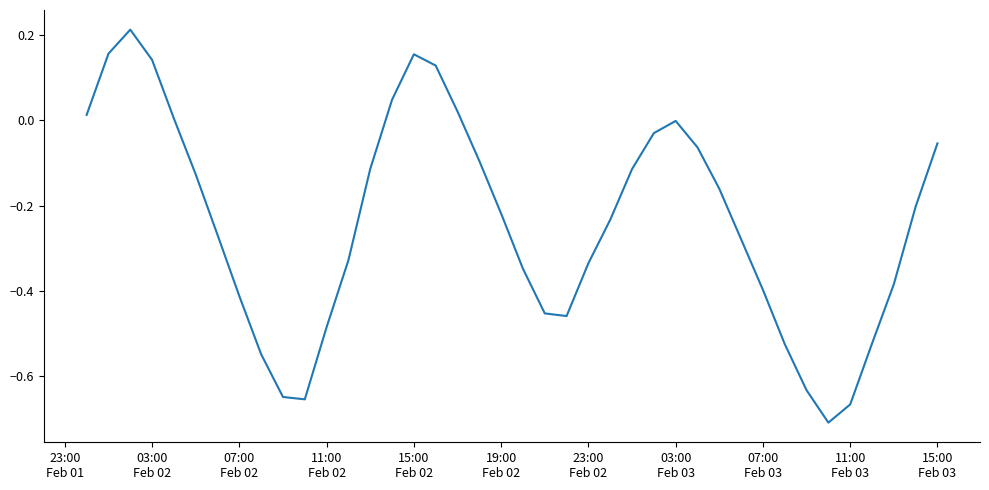

How many lines are shown in the chart?

1